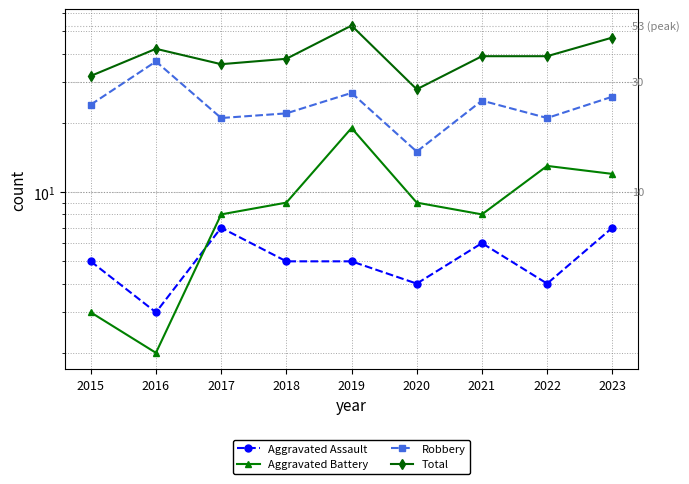

What is the greatest value displayed?

53